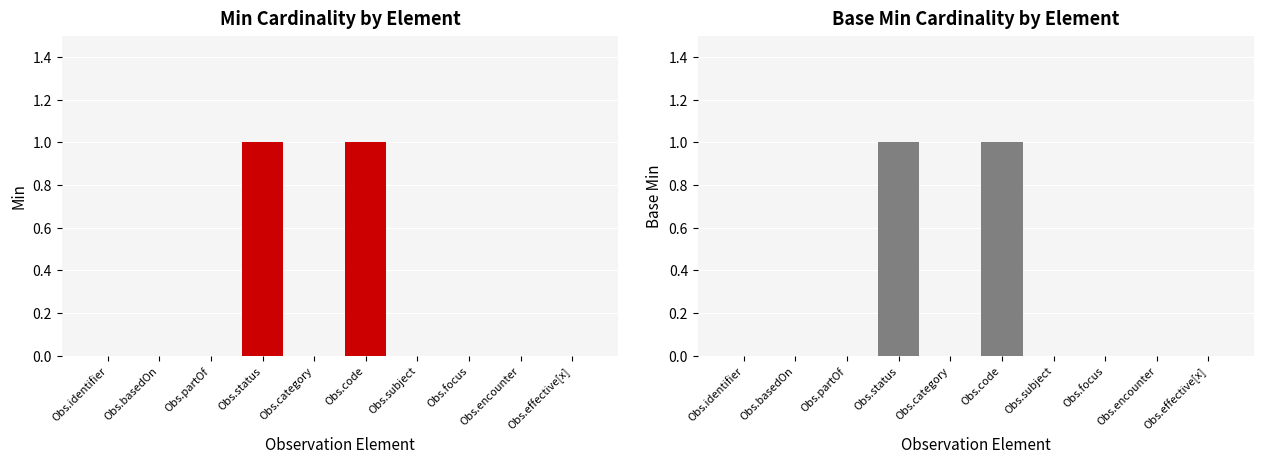

At Obs.effective[x], list the series in order from smallest to largest.

Min, Base Min